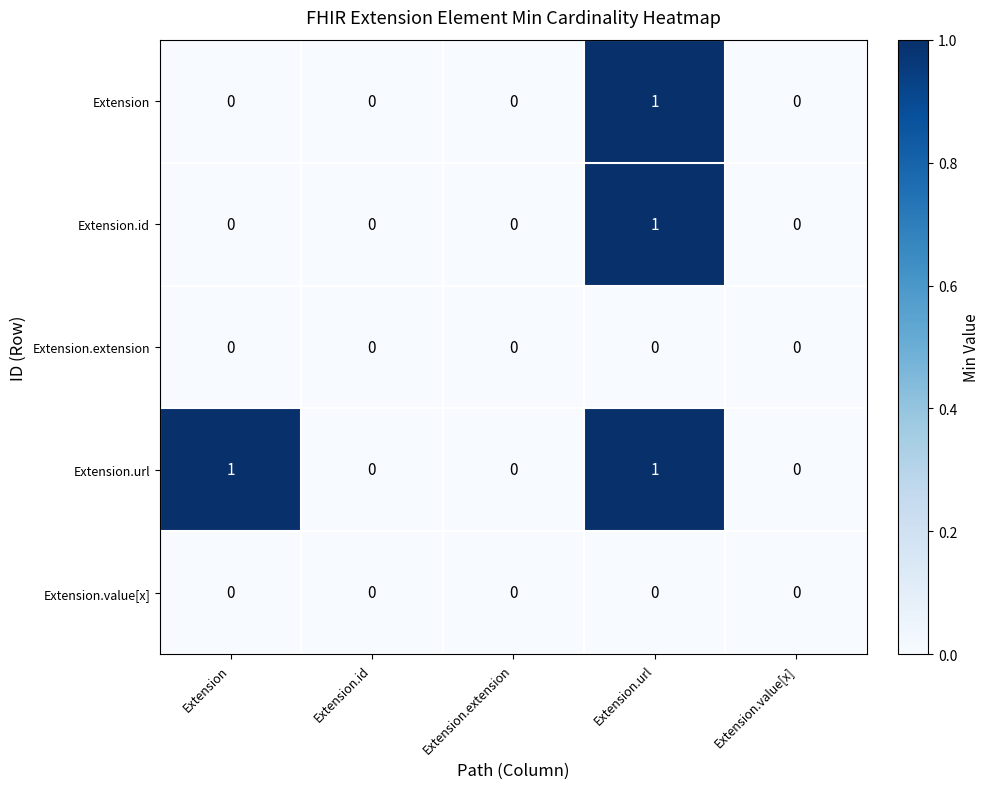

What is the difference between the highest and lowest values at Extension.url?

1